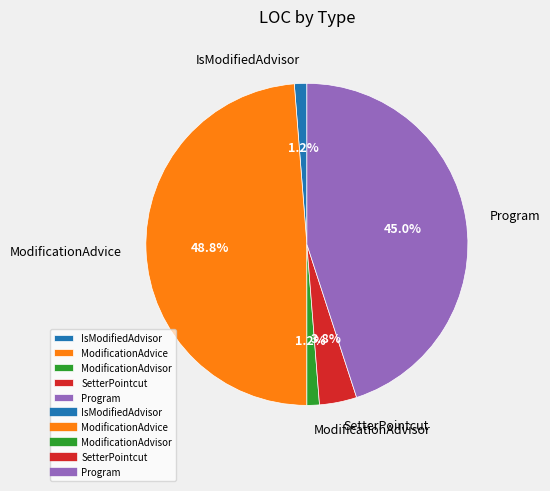

Which category has the biggest portion of the pie?

ModificationAdvice